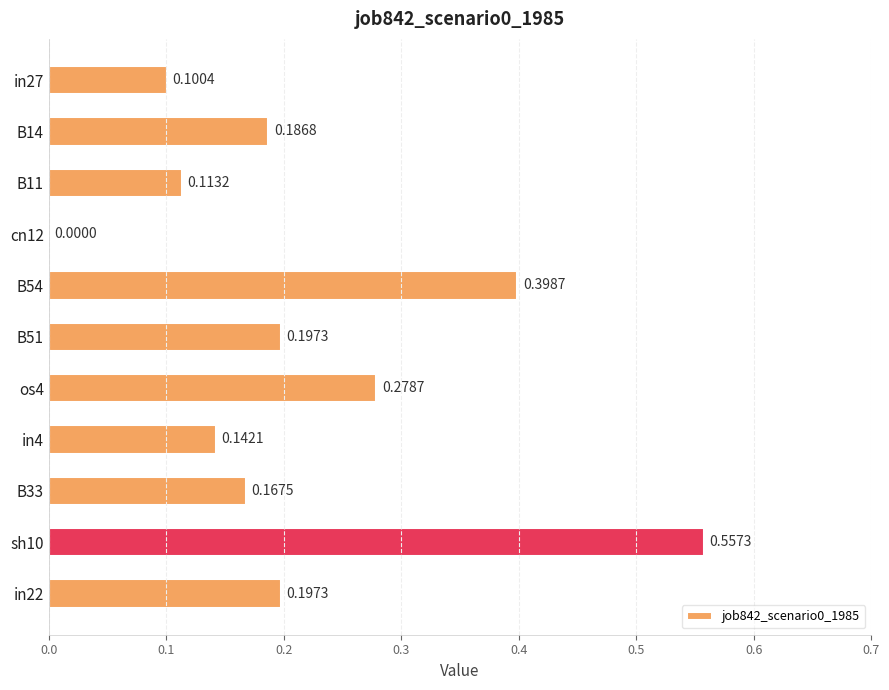

What is the sum of the values at B33 and B14?

0.4